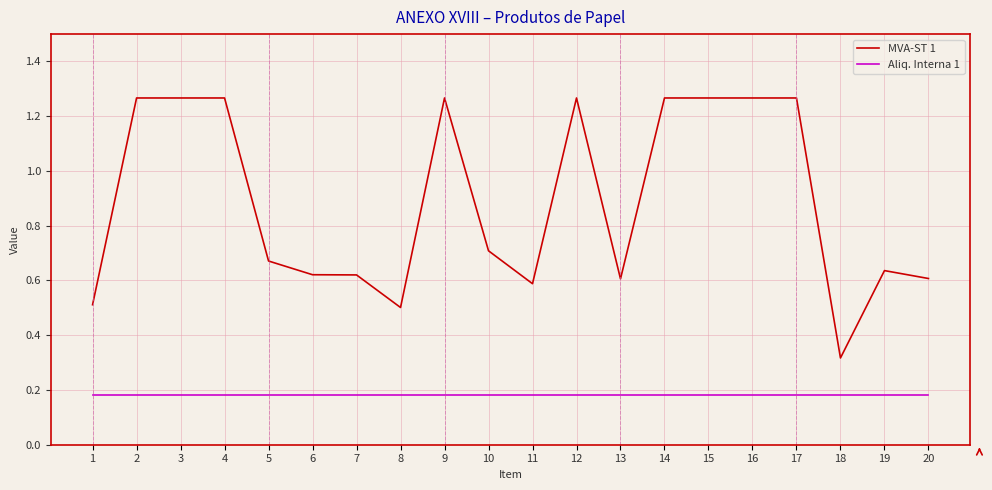

List the series in order of their peak value, highest first.

MVA-ST 1, Aliq. Interna 1